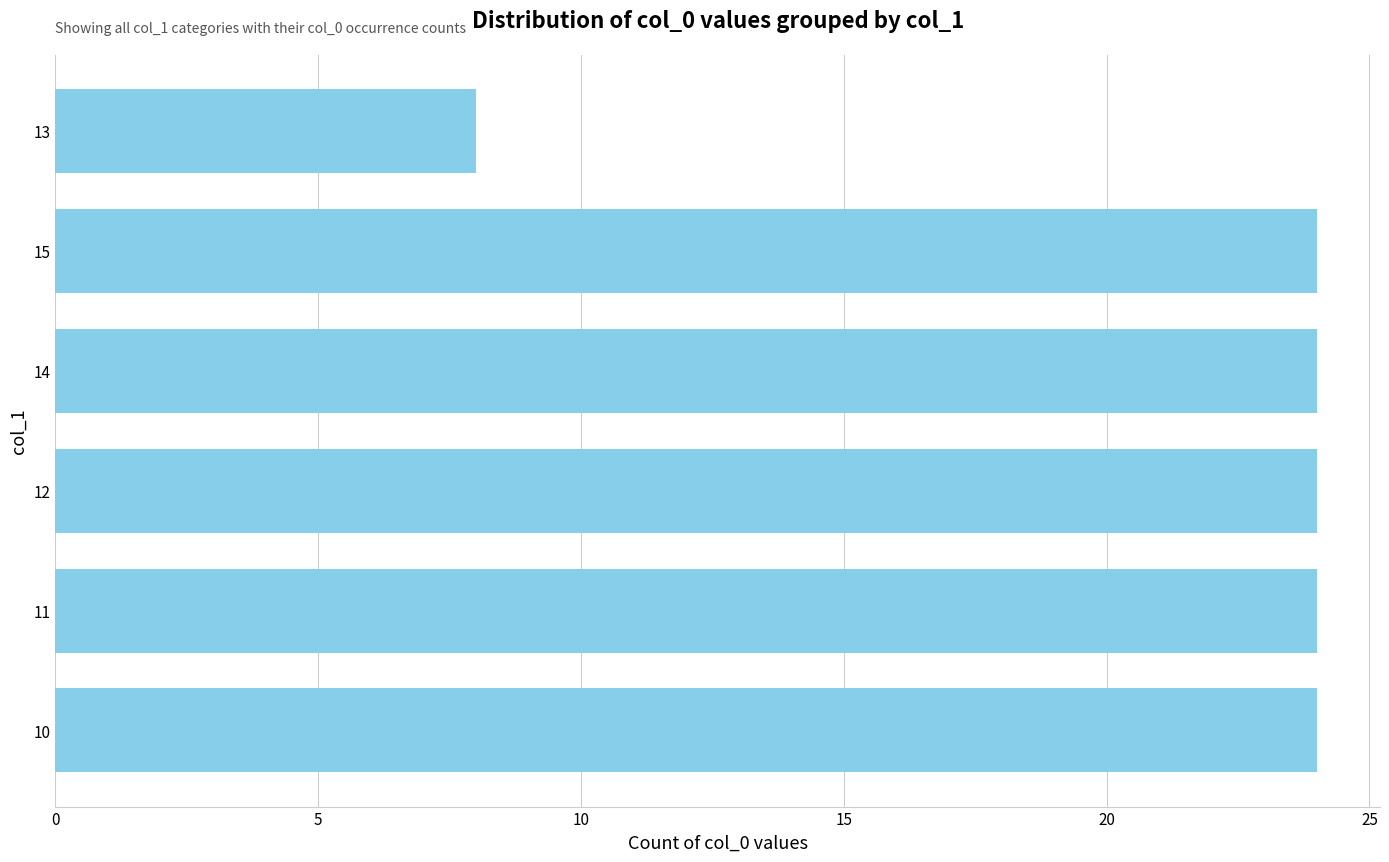

The value at 14 is 35. True or false?

False